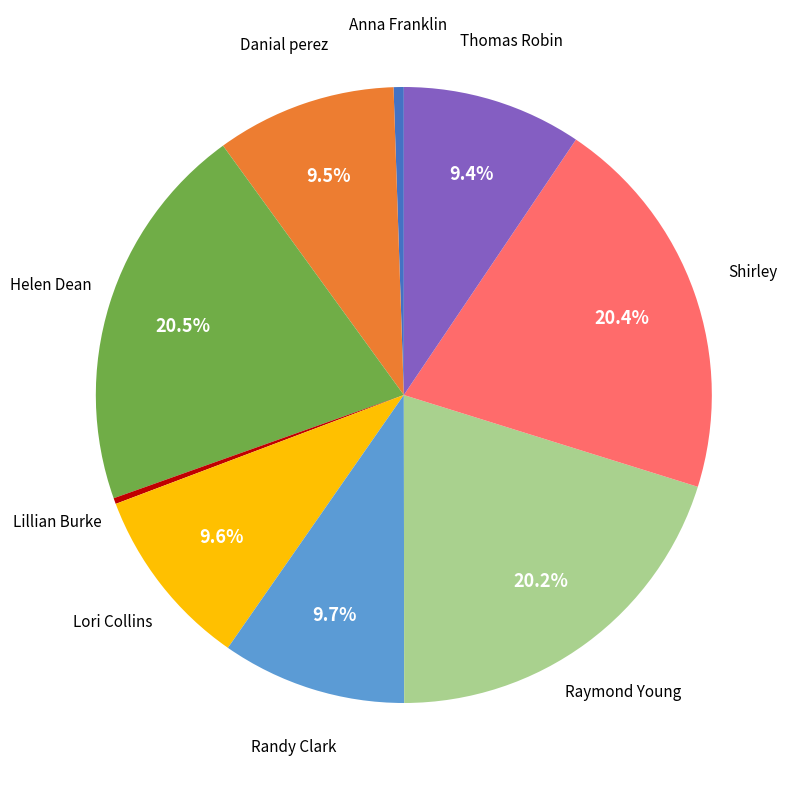

Is there a majority slice in this chart?

No